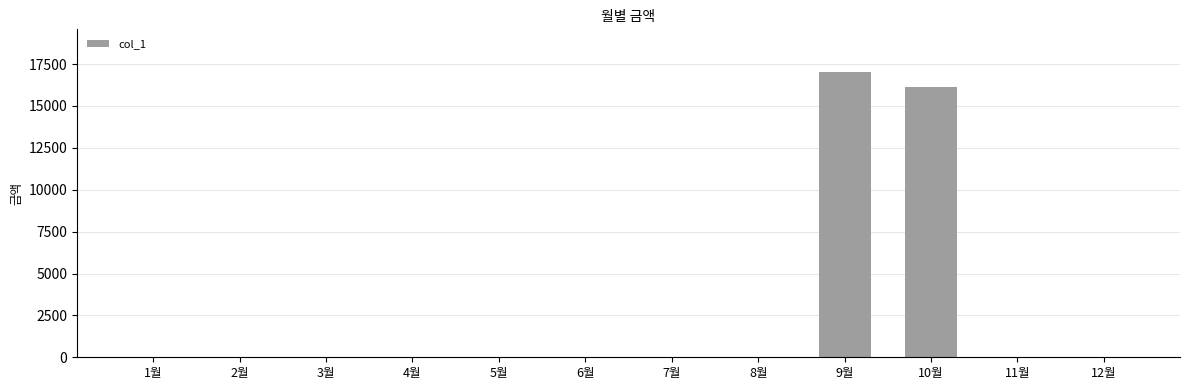

What is the maximum value shown in the chart?

17020